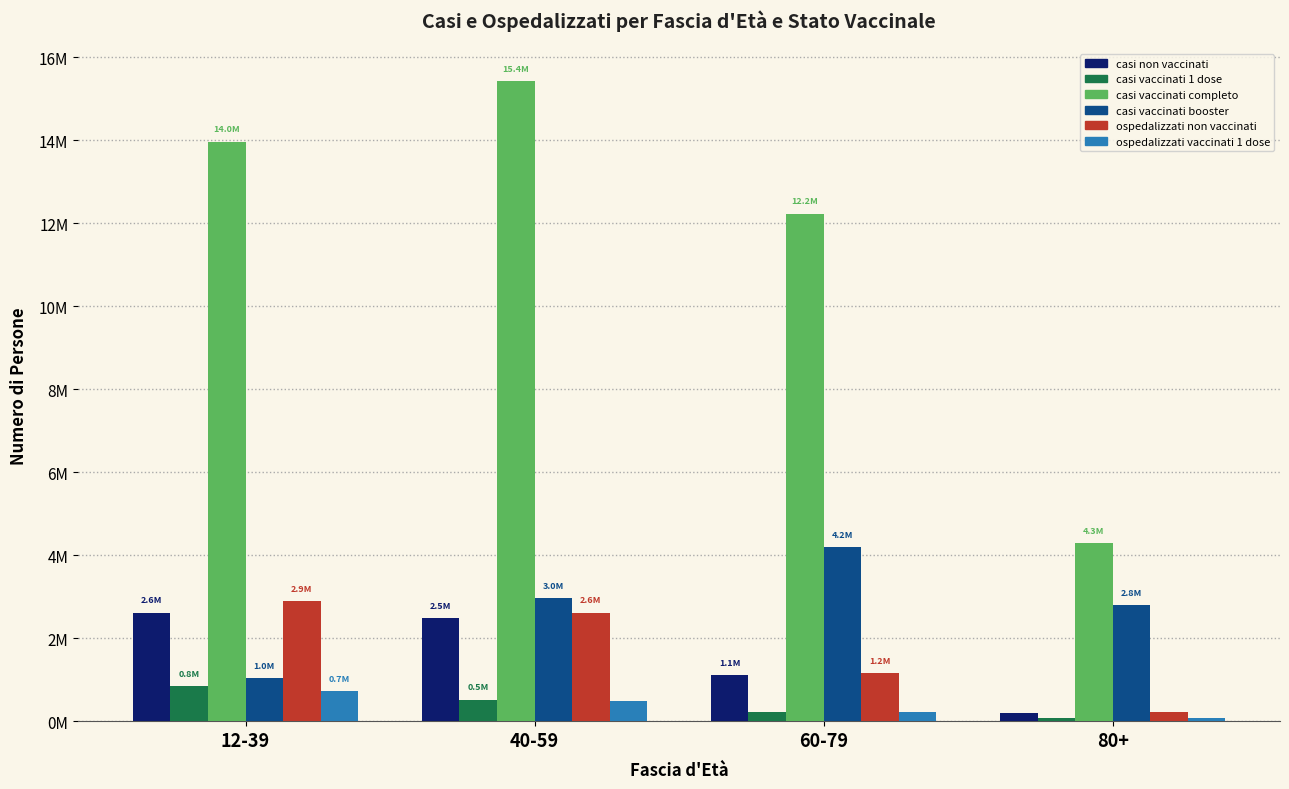

How many ospedalizzati non vaccinati values are between 1161325 and 2892447?

3